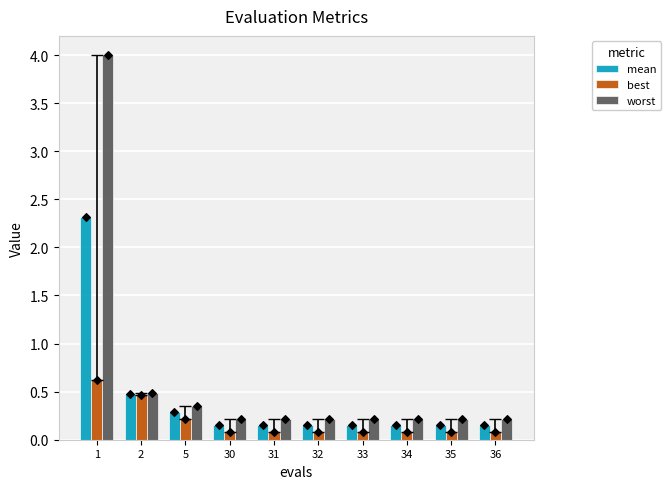

Which series has the largest total across all categories?

worst